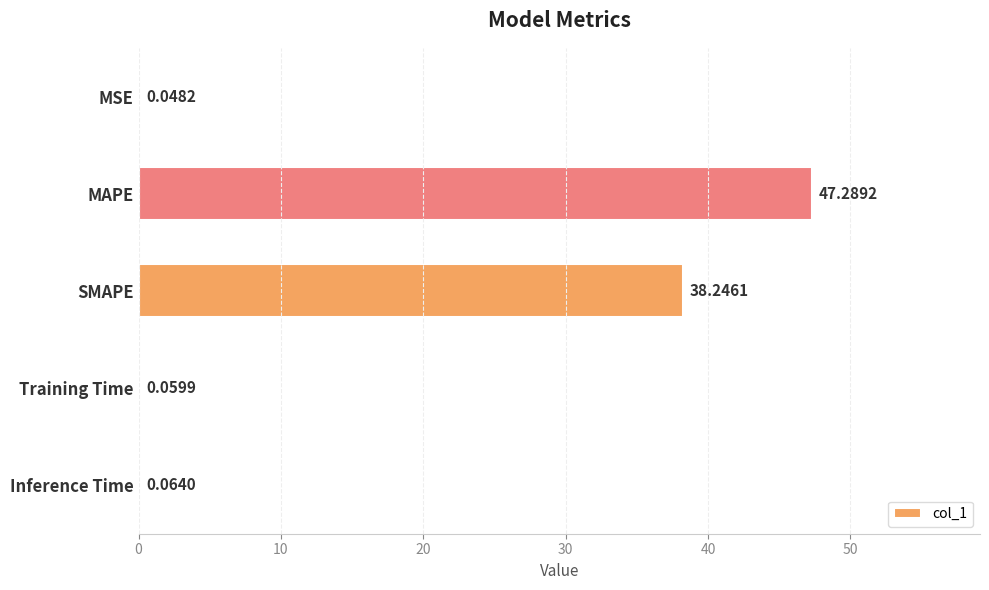

What is the average value?

17.1